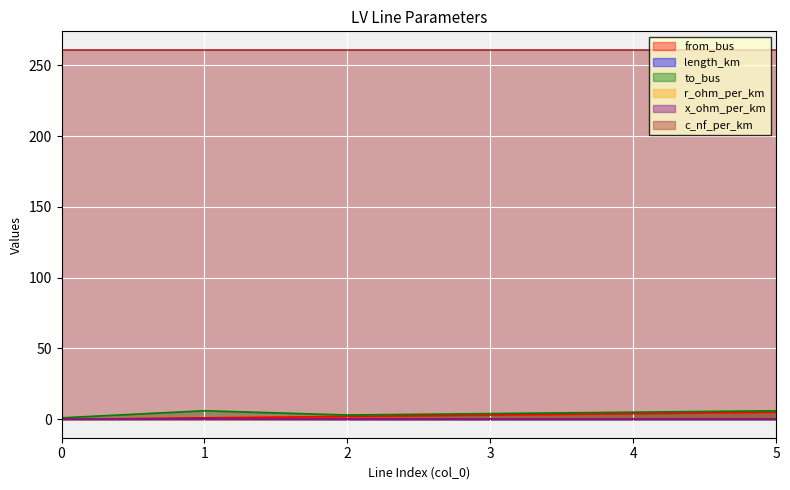

At which category is the sum across all series the highest?

5